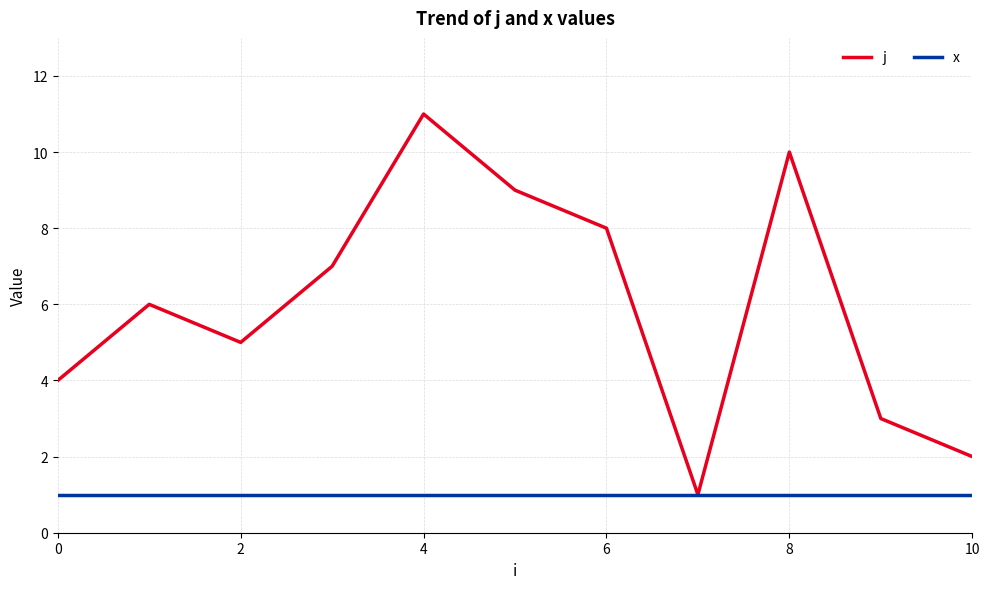

List the series in order of their overall mean, lowest first.

x, j